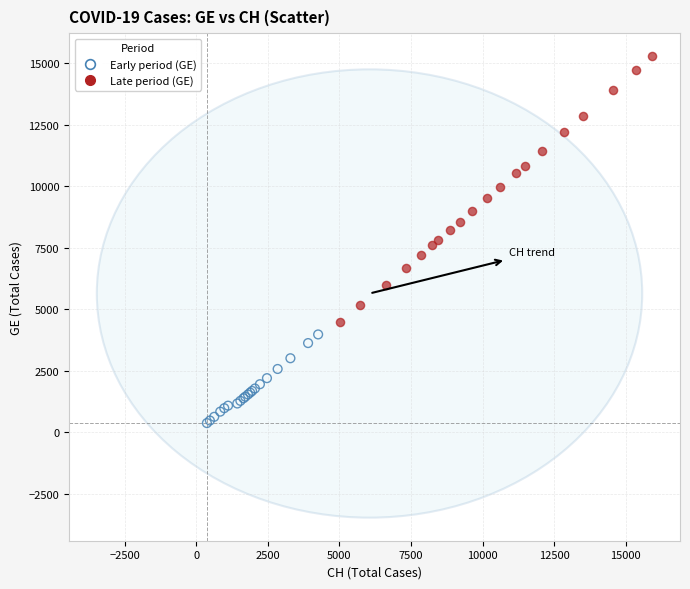

Which series has the widest spread of Y values?

Late period (GE)